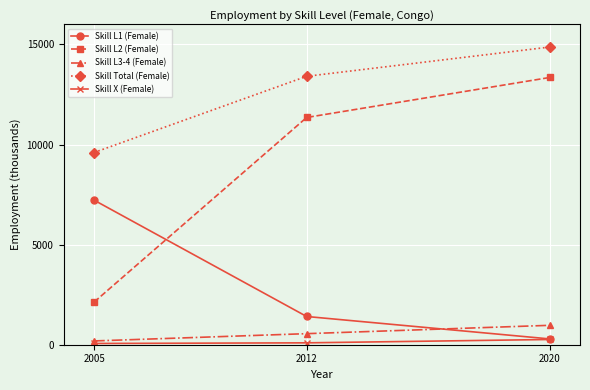

How many values in the Skill L3-4 (Female) series are below 552?

1